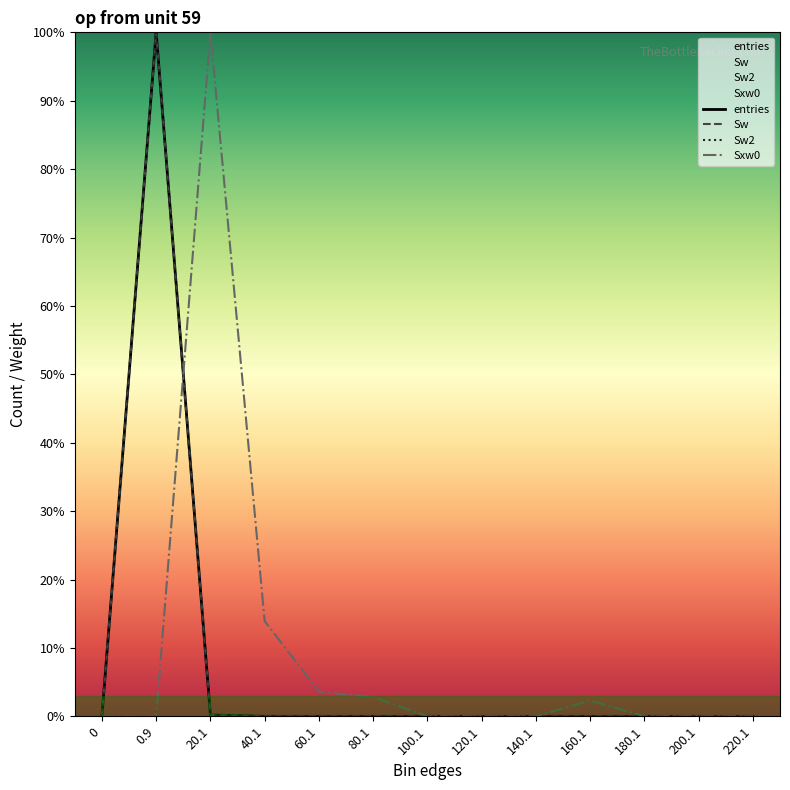

At how many categories does at least one series exceed 72?

2